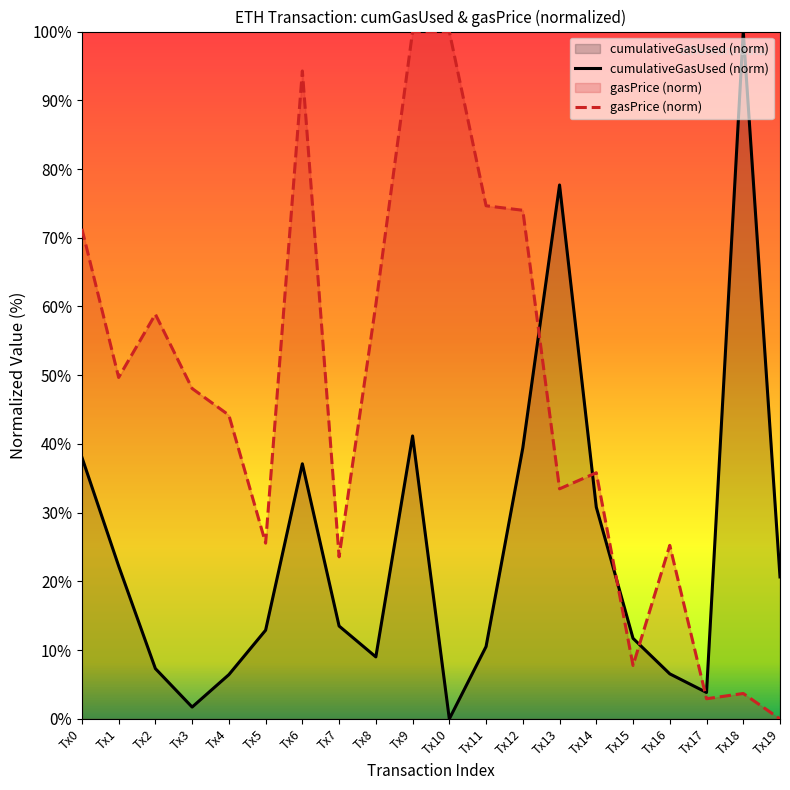

What is the difference between the second highest and minimum values in the cumulativeGasUsed (norm) series?

77.7